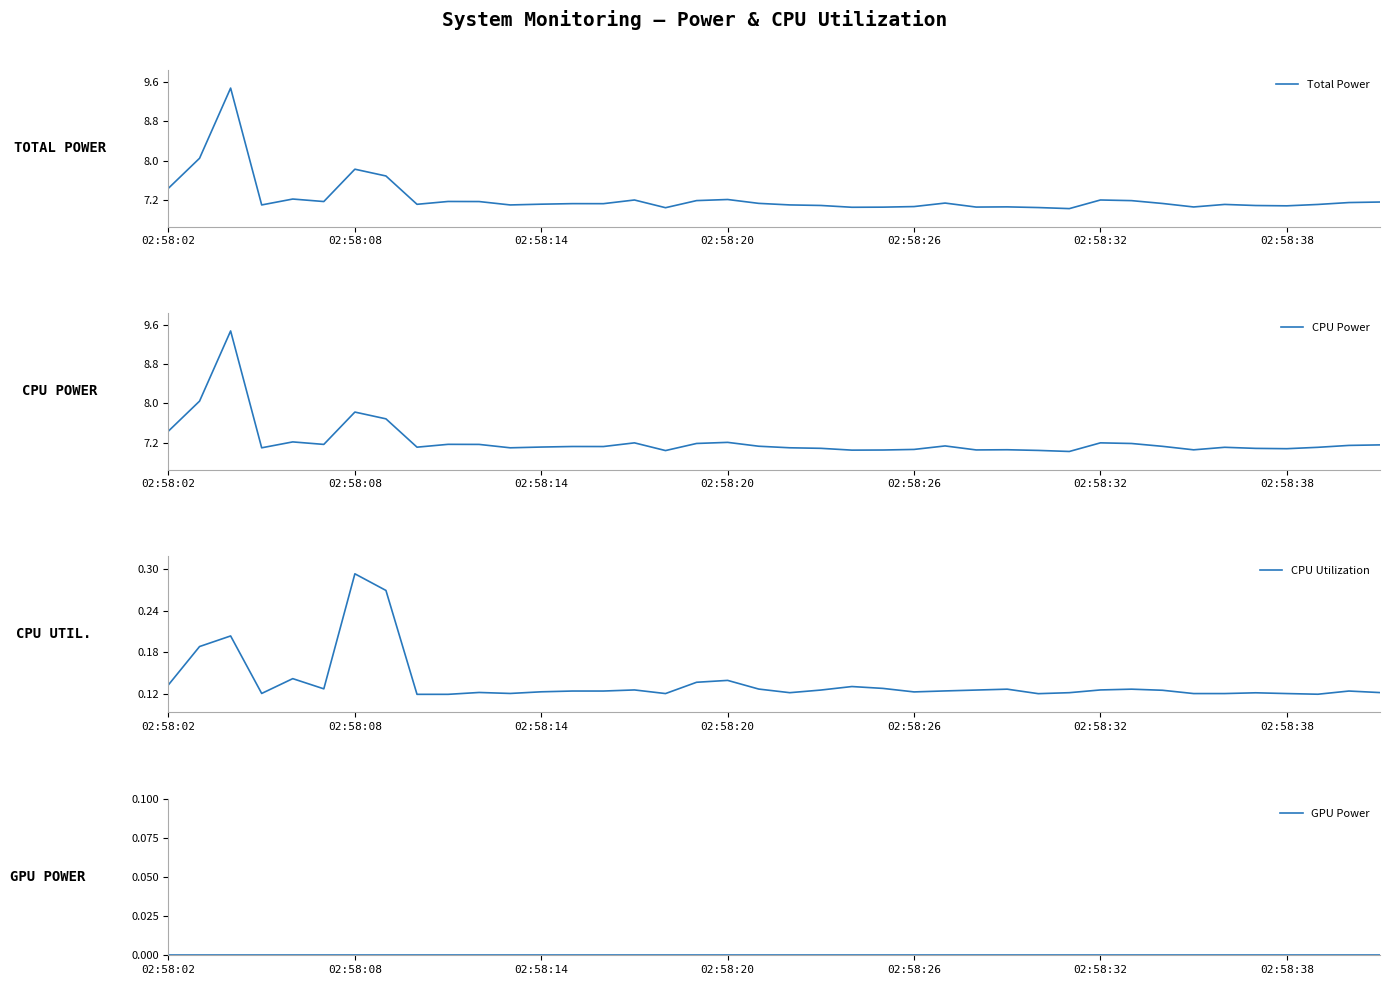

The CPU Power series shows 1.5 at 20. True or false?

False